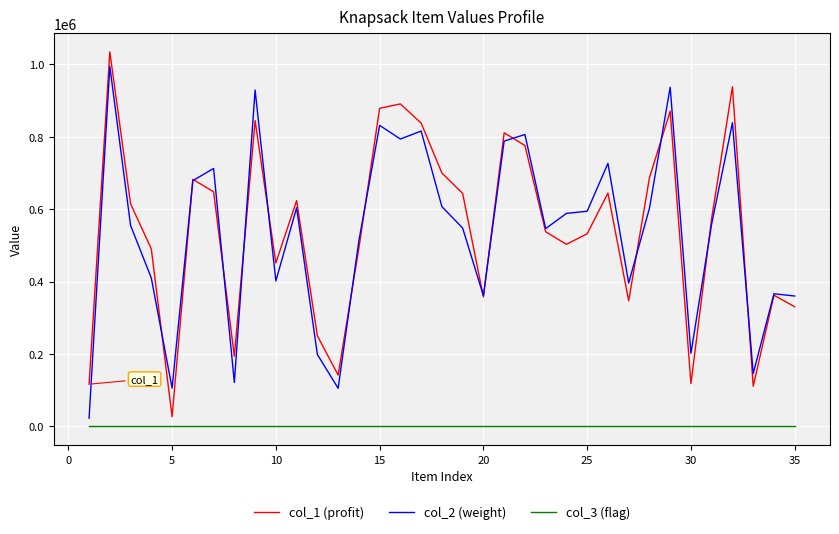

What is the minimum value shown in the chart?

1